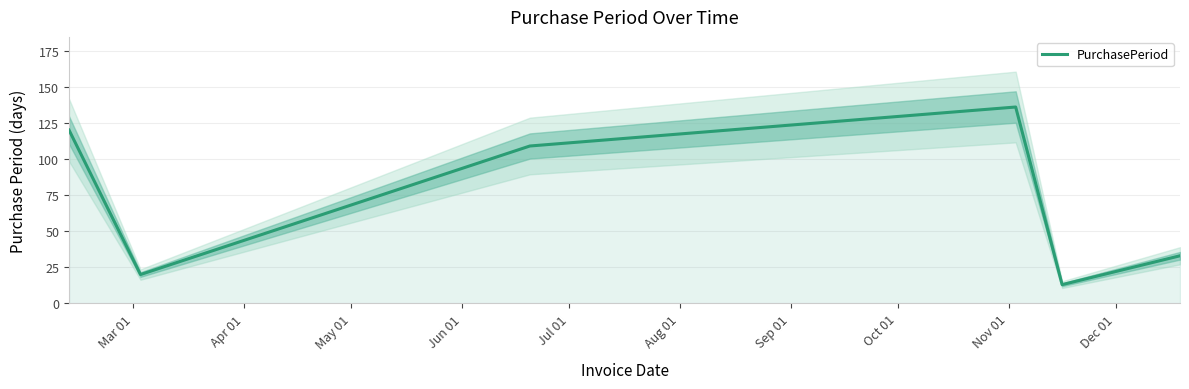

How many data points does each series have?

6